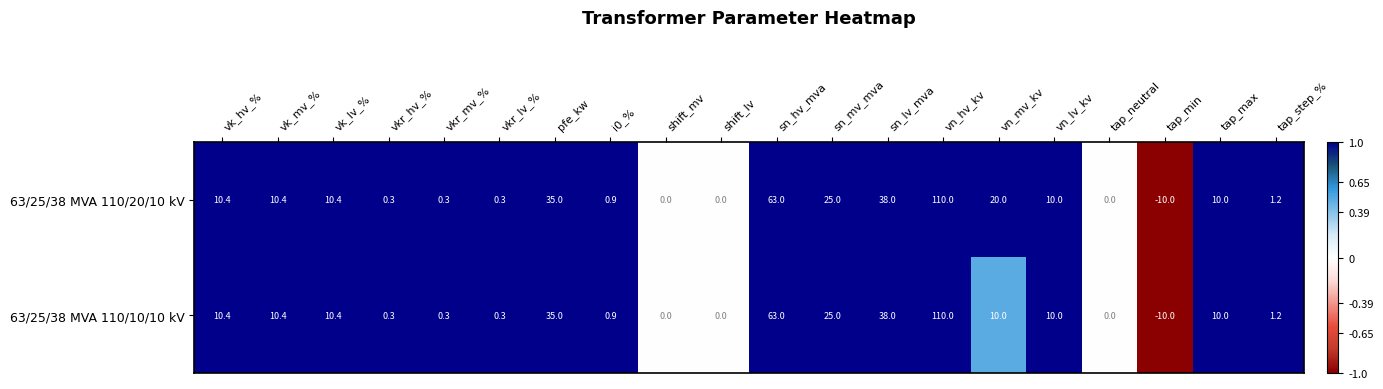

How many distinct data groups are displayed?

2